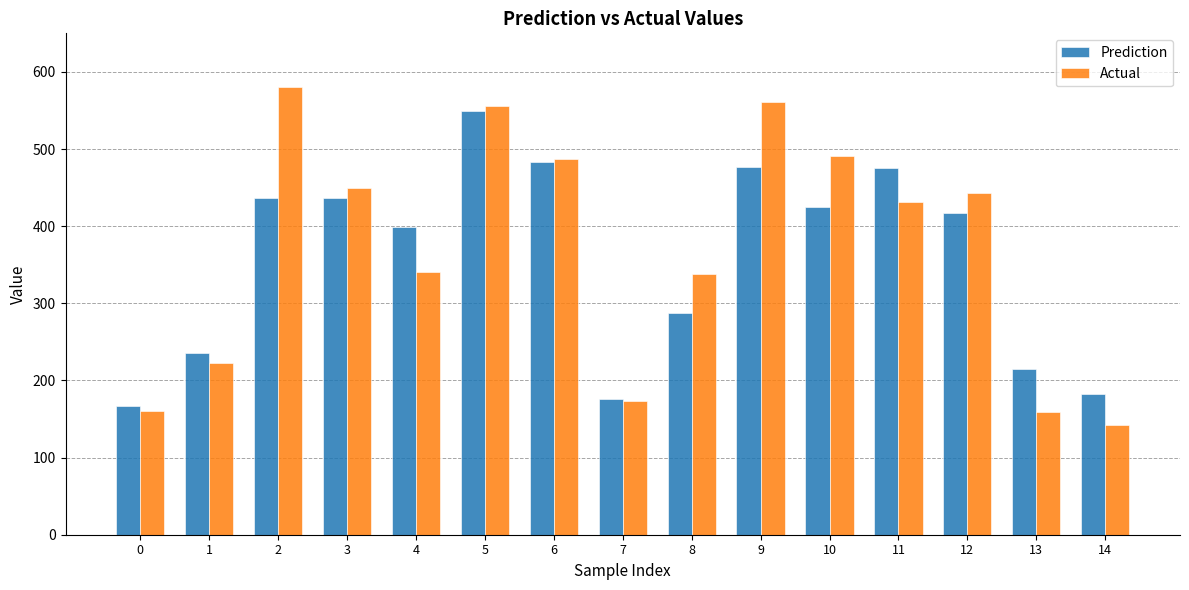

What is the sum of all Prediction values?

5360.3